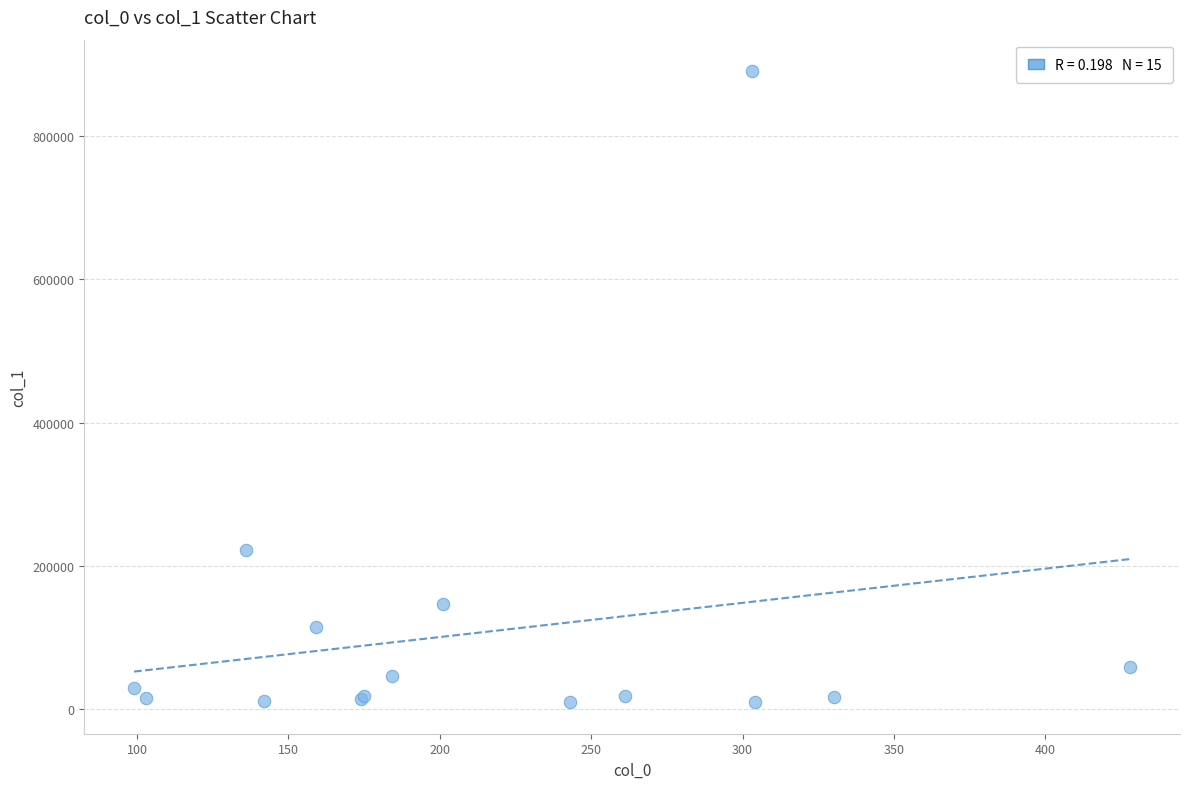

What Y value in the scatter plot is closest to 450018?

221886.7